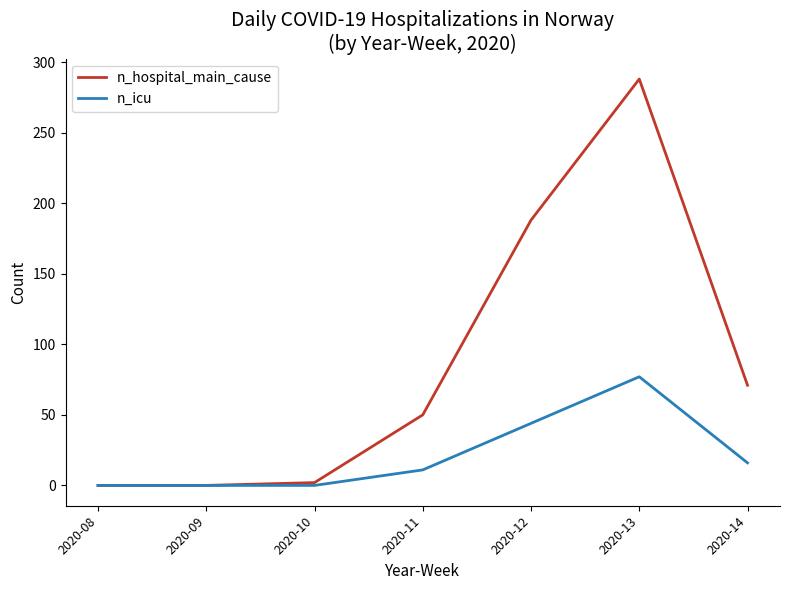

Is the value of n_hospital_main_cause at 2020-13 greater than the value of n_icu at 2020-14?

Yes